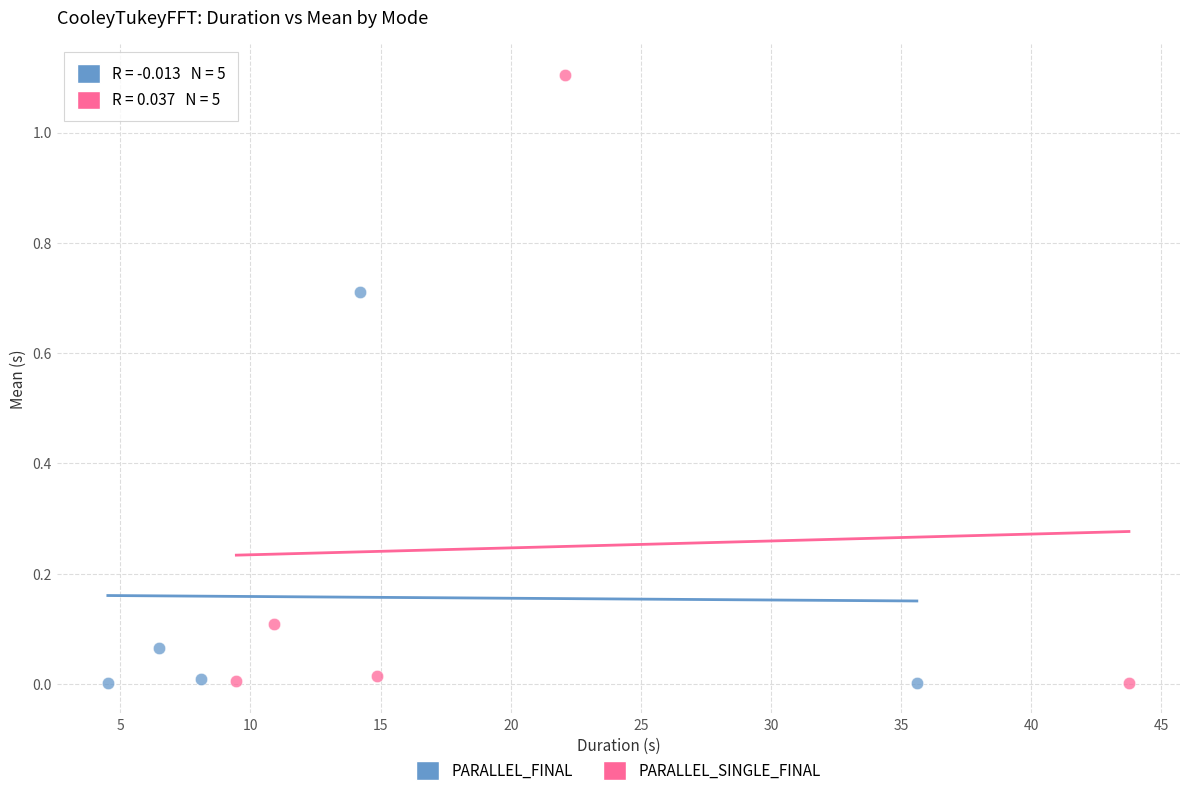

Which series contains the highest Y value?

PARALLEL_SINGLE_FINAL